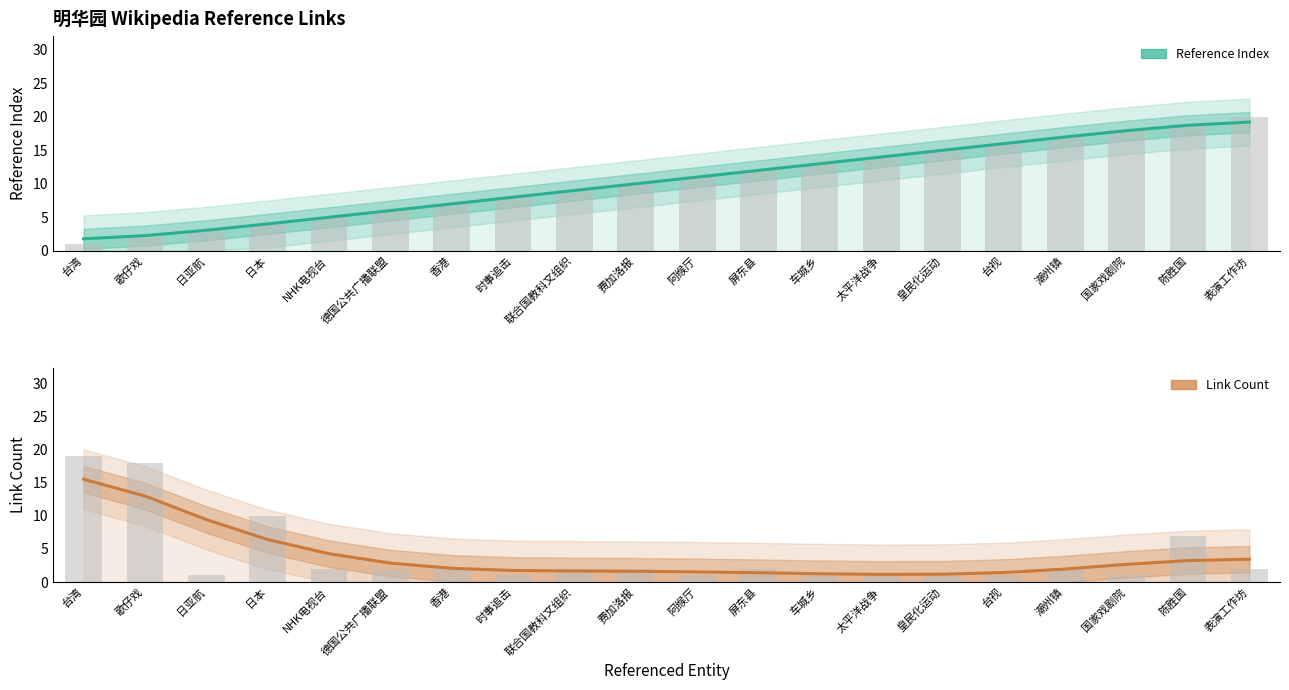

What is the sum of the Link Count (Estimate) values at 陈胜国 and 表演工作坊?

6.7